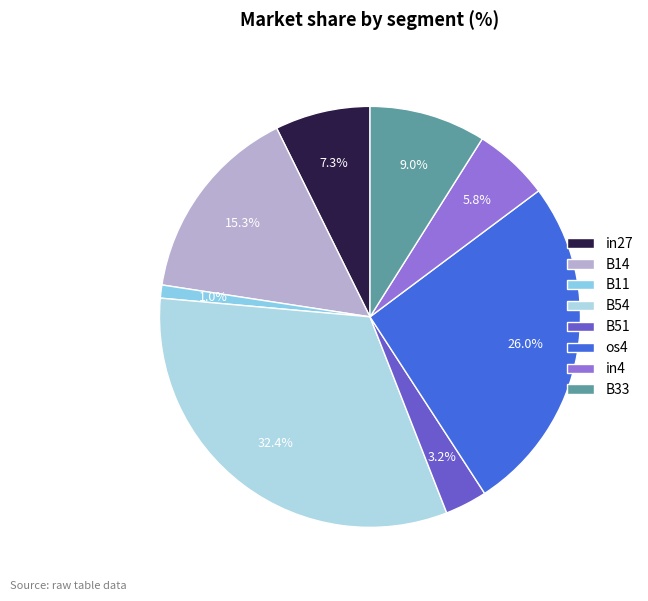

Combined, do B11 and B33 account for over 50%?

No